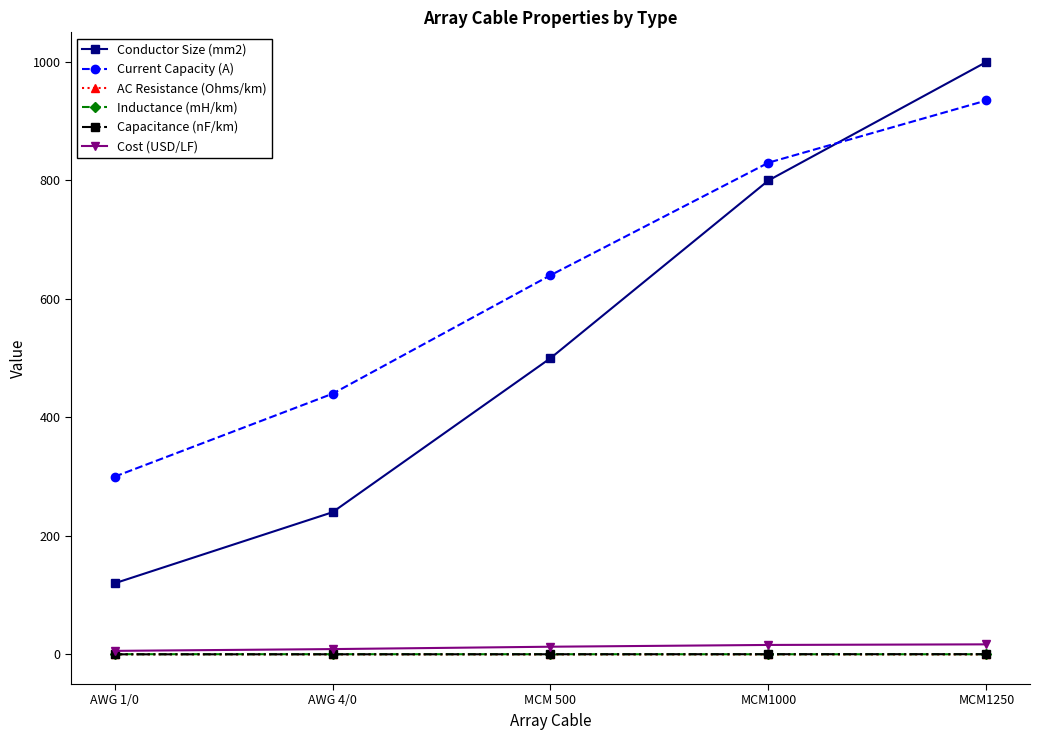

Is the value of AC Resistance (Ohms/km) at MCM1000 greater than the value of Conductor Size (mm2) at MCM 500?

No